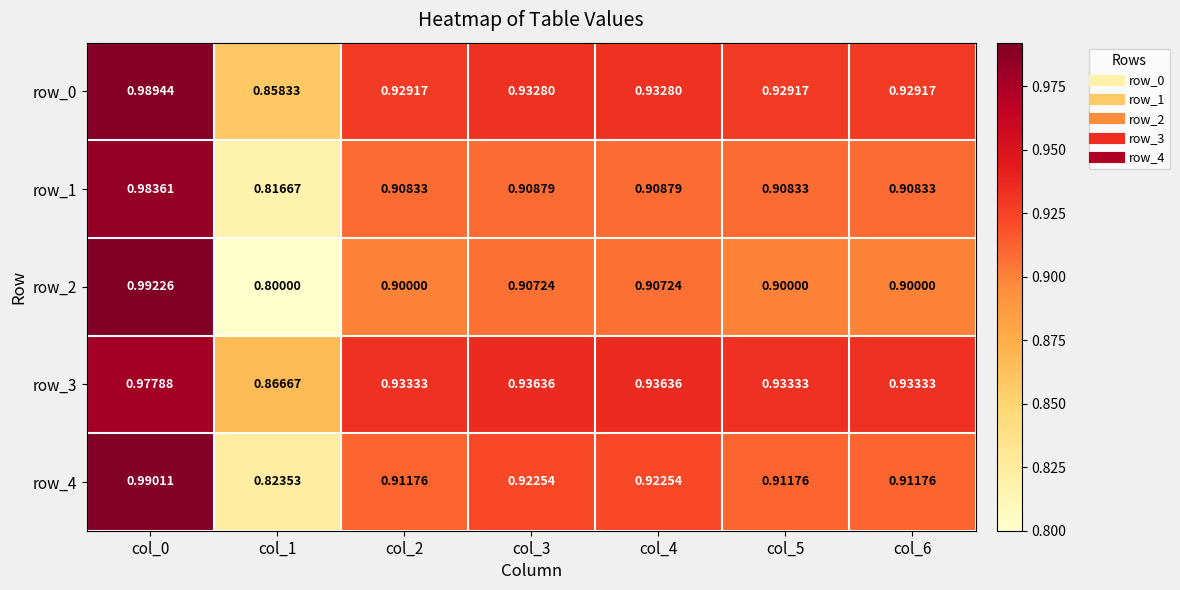

What is the total value across all series at col_0?

4.9